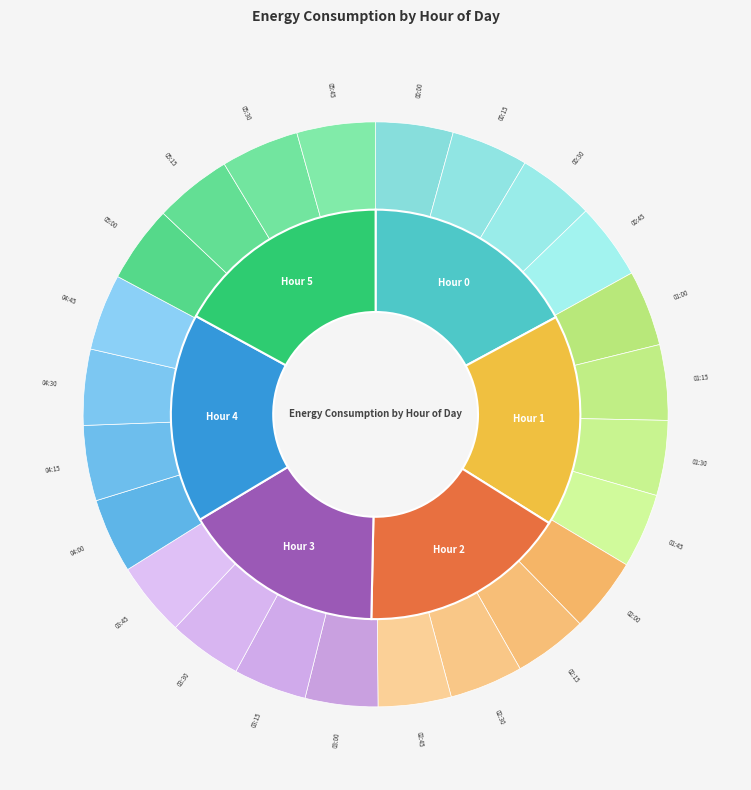

How many slices are in this pie chart?

6